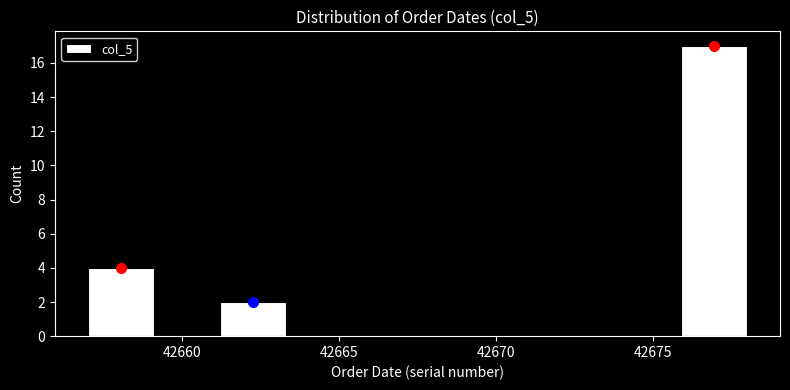

How tall is the bar that spans 42657.0 to 42659.1 on the x-axis? Neither the bar edges nor the heights are printed on the chart, so give them approximately, as read against the axes.

4